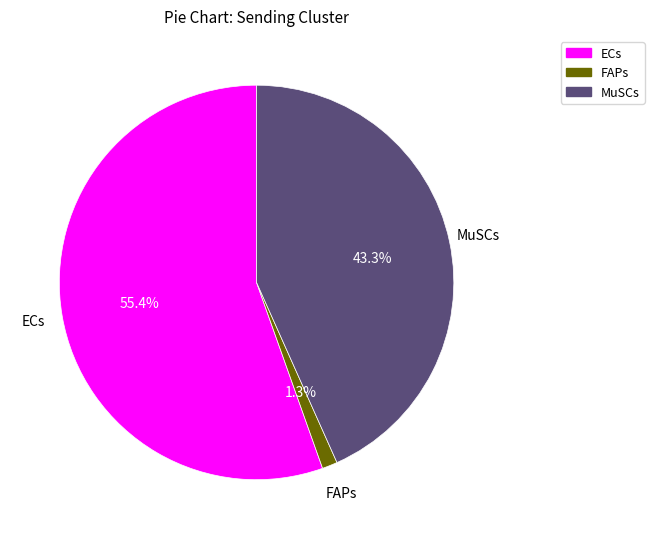

Which category has the smallest portion of the pie?

FAPs